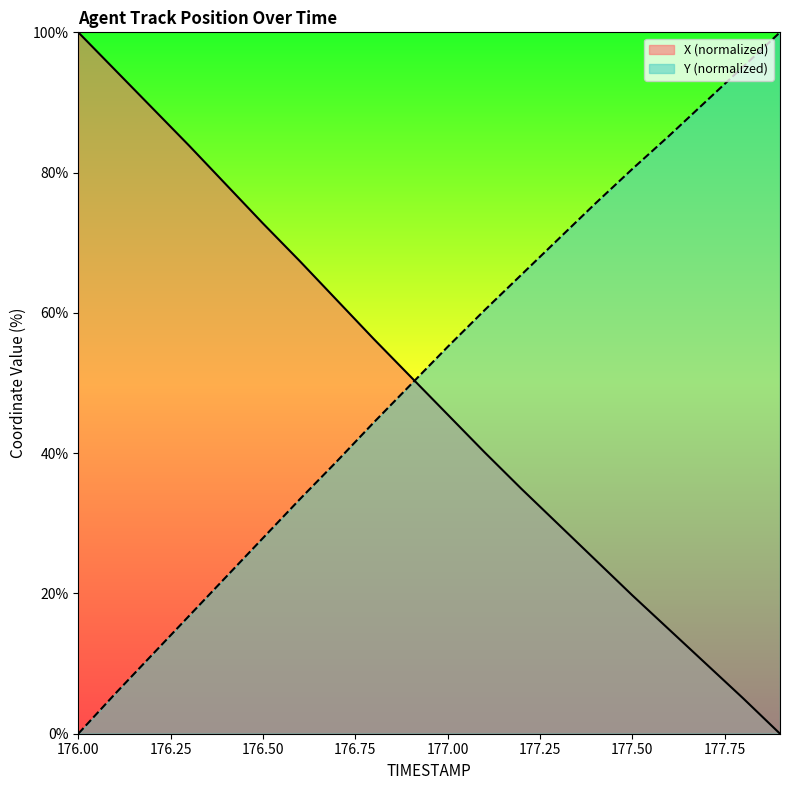

Which series has the largest total across all categories?

Y (normalized)